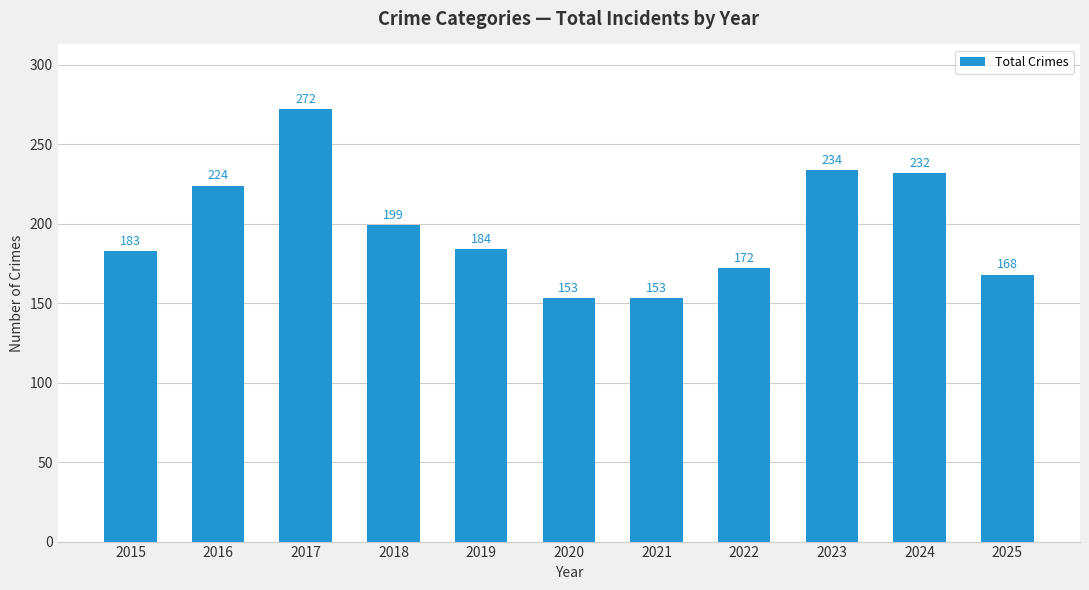

What is the change in value from 2019 to 2022?

-12